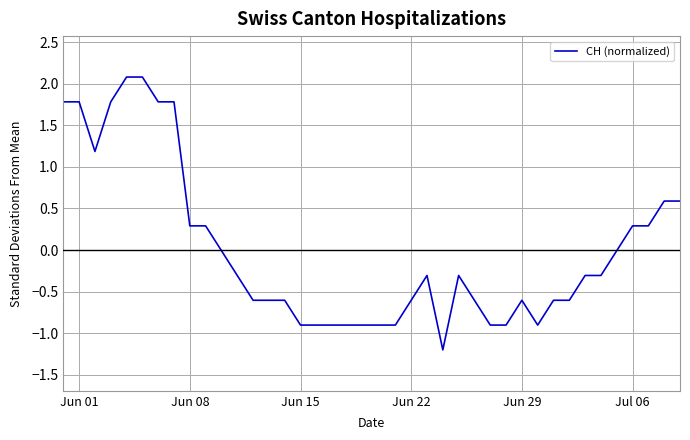

What is the minimum value shown in the chart?

-1.2